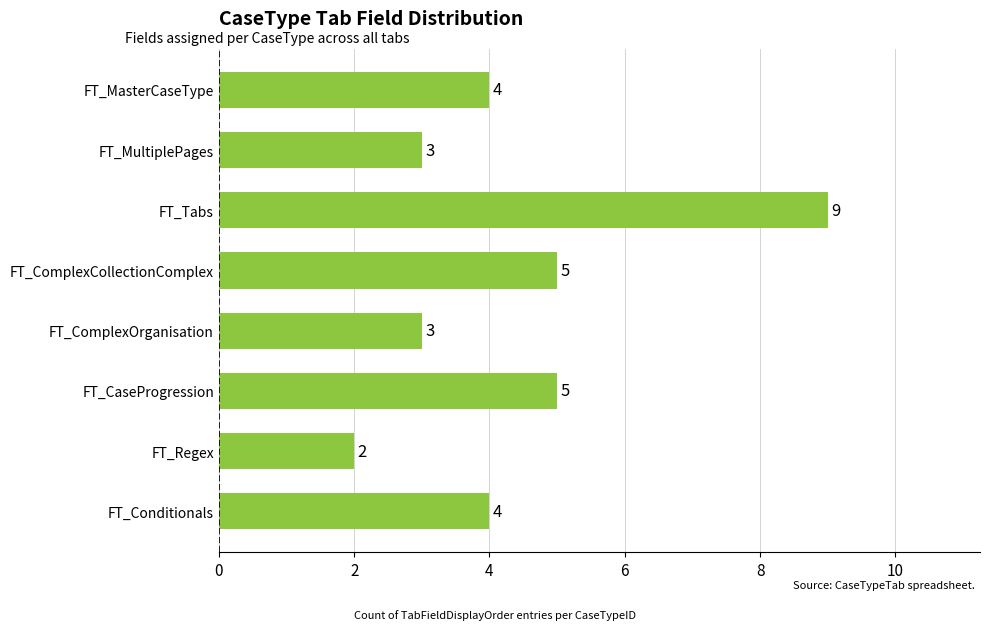

What value does the data have at FT_MultiplePages?

3